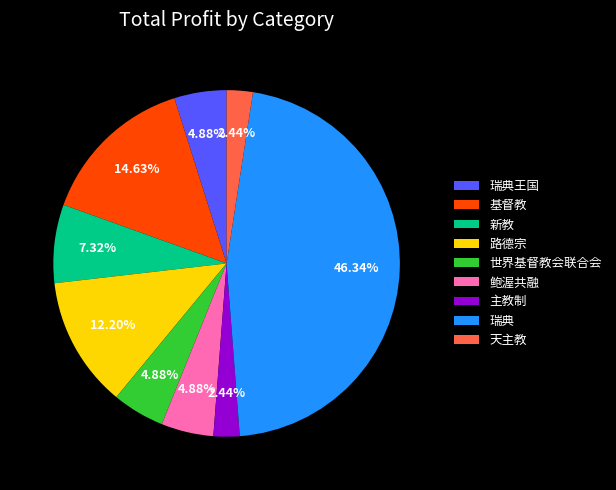

Which slice is the largest?

瑞典